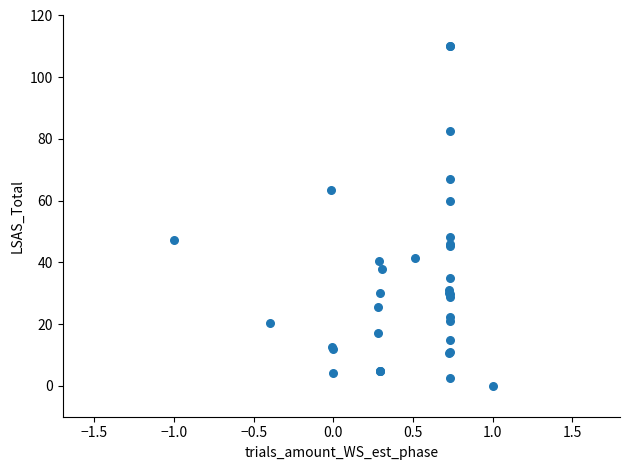

What Y value in the scatter plot is closest to 55?

60.0